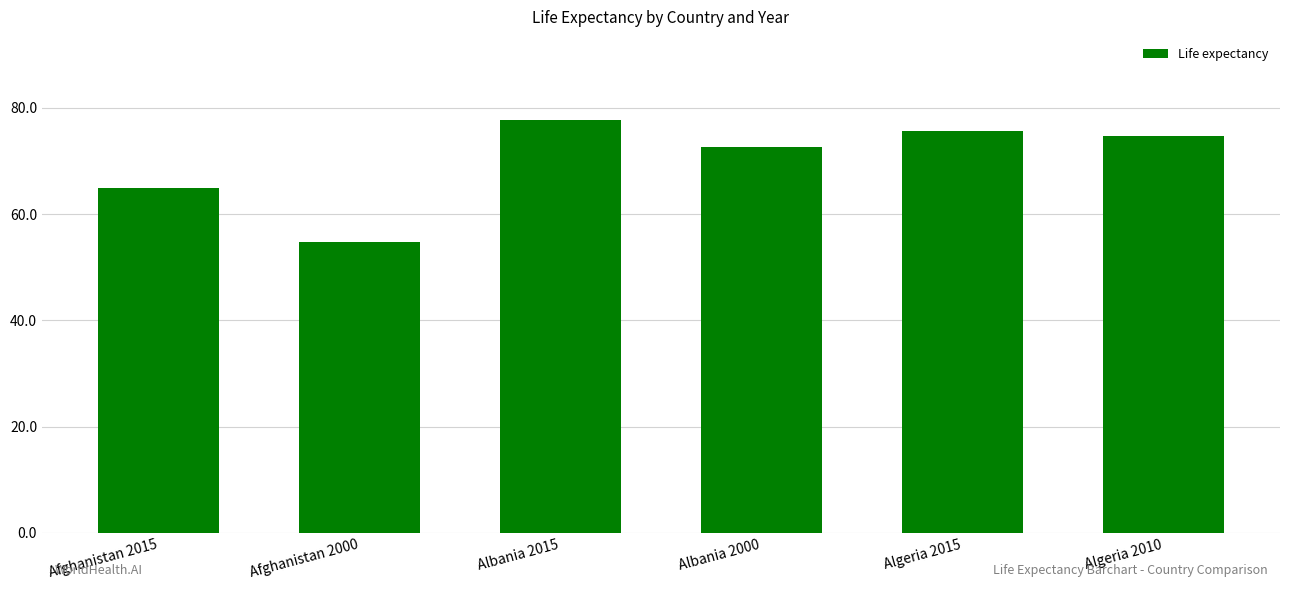

Where is the data nearest to the value 66?

Afghanistan 2015